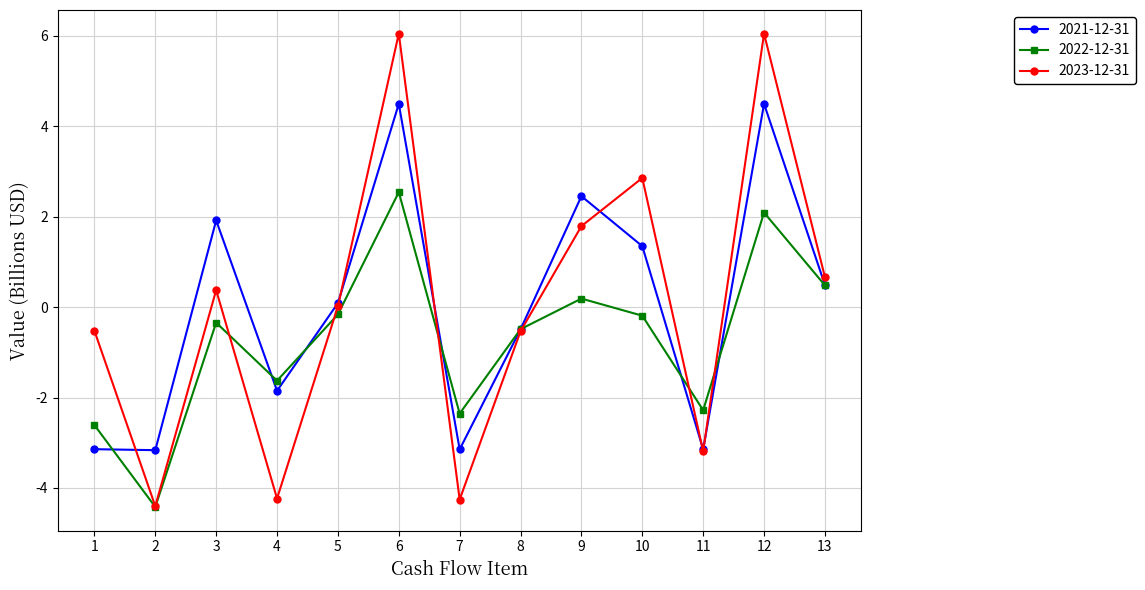

Is the value of 2023-12-31 at 12 greater than the value of 2022-12-31 at 10?

Yes